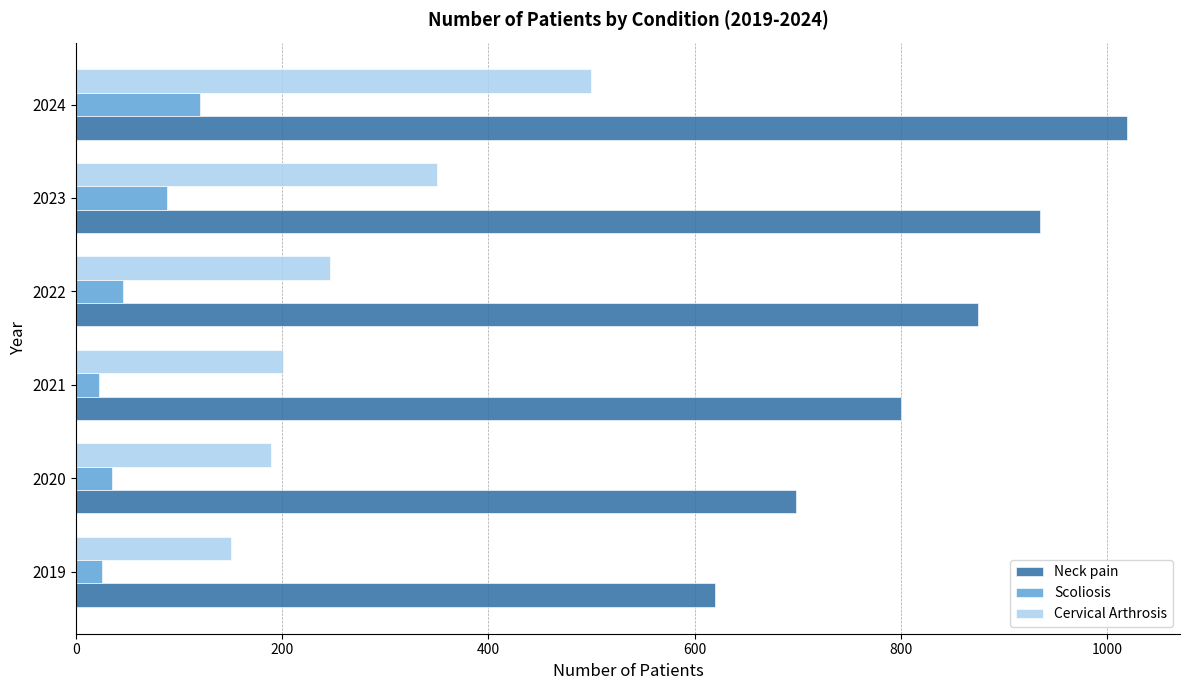

The Scoliosis series shows 123 at 2023. True or false?

False